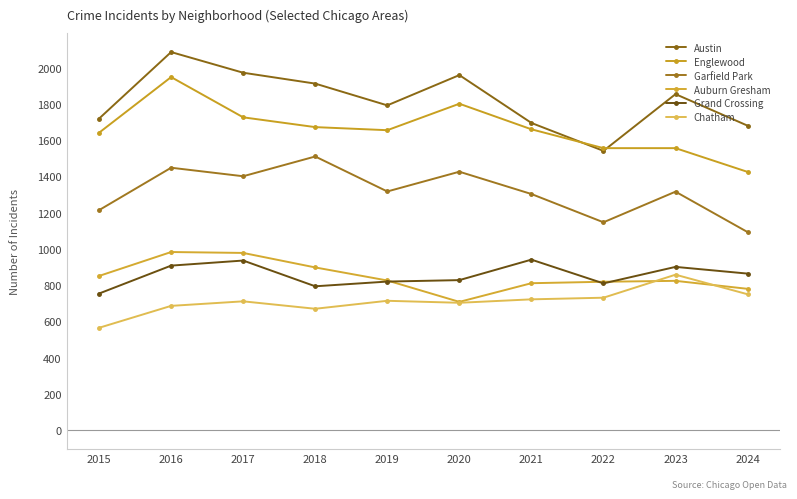

Which series has the widest spread of values?

Austin